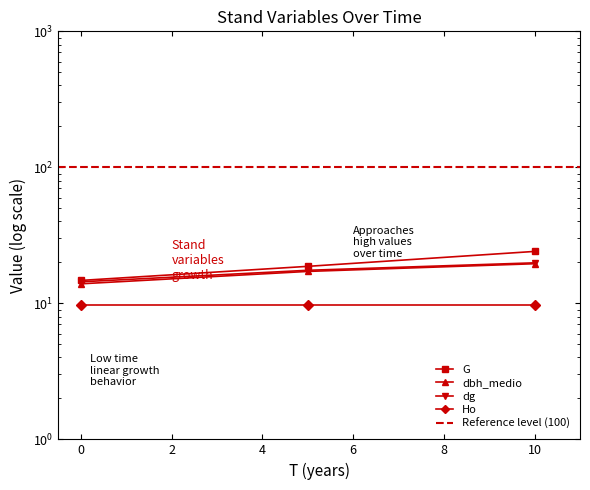

What is the average value of the dbh_medio series?

16.9